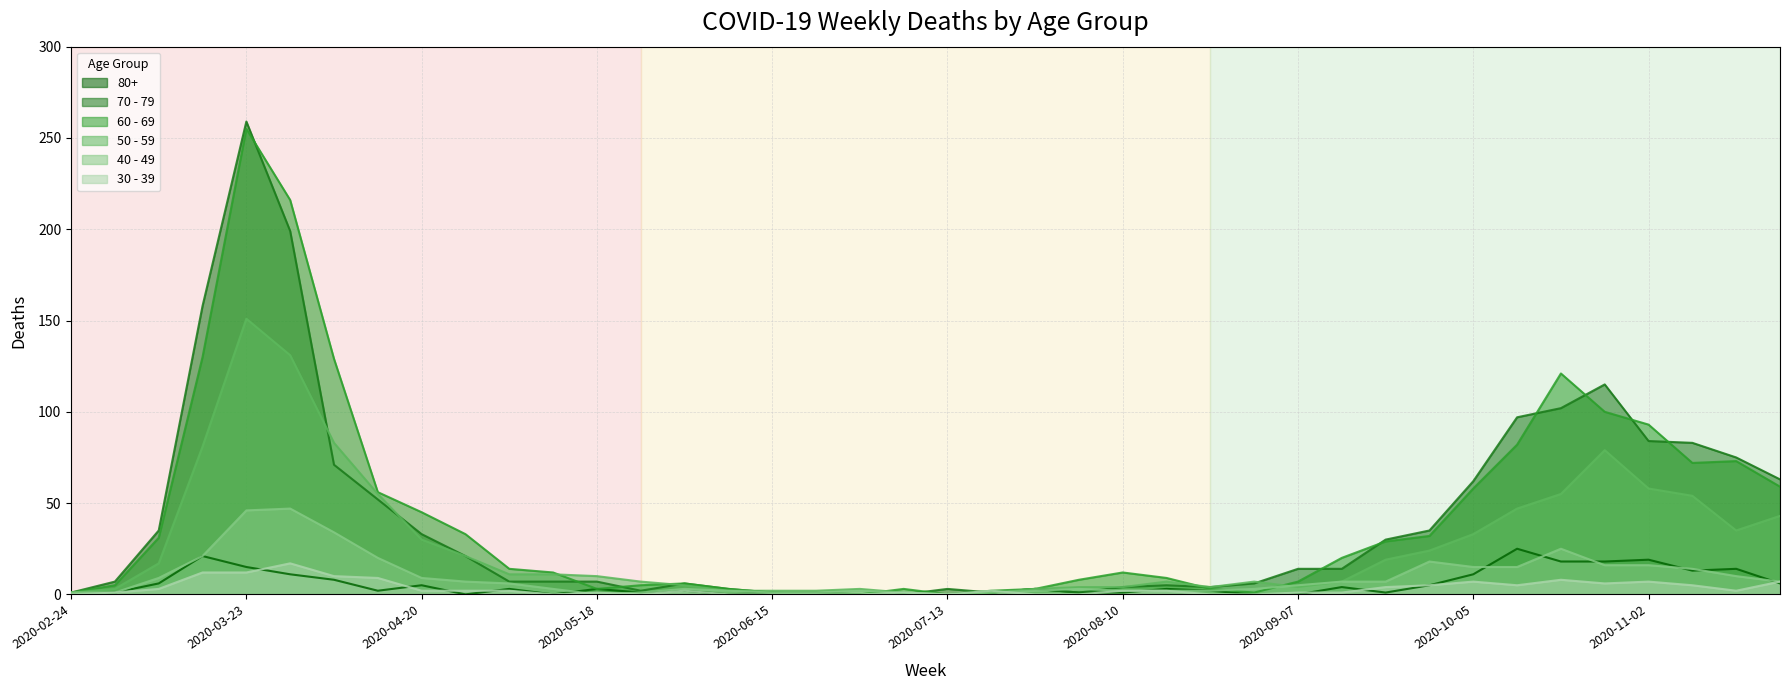

List the series in order of their peak value, highest first.

70 - 79, 60 - 69, 50 - 59, 40 - 49, 80+, 30 - 39